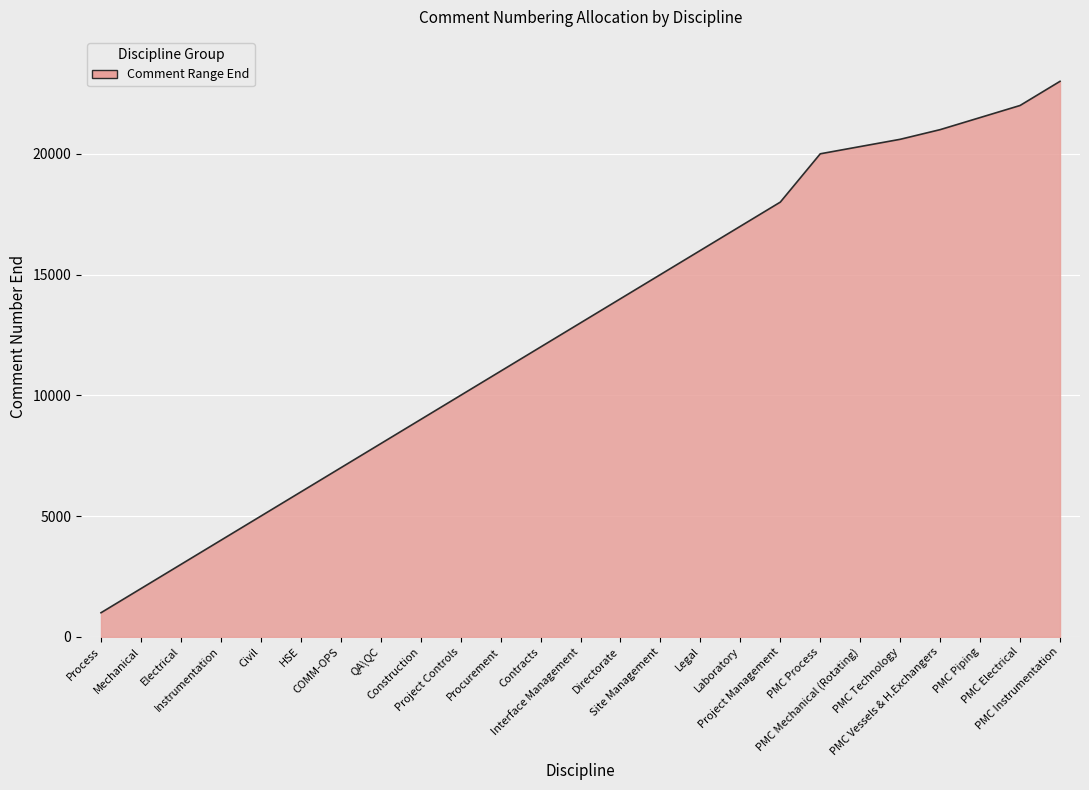

Which has a higher value, Legal or PMC Vessels & H.Exchangers?

PMC Vessels & H.Exchangers